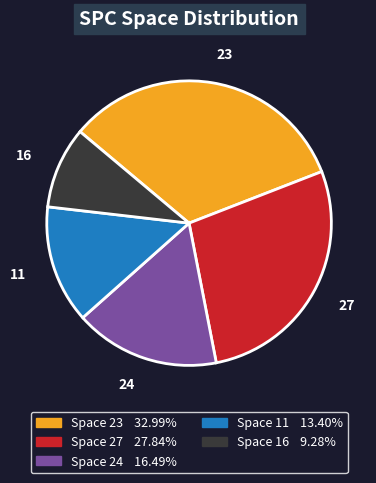

Is there any slice that represents more than half of the pie?

No